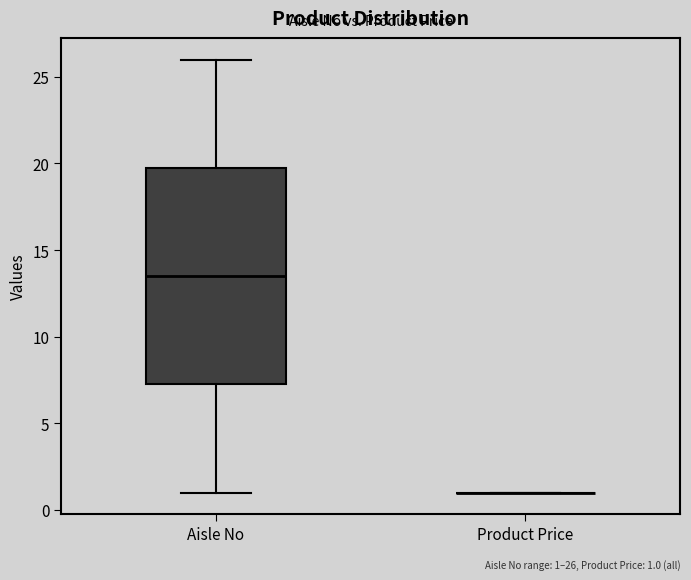

Which box is the tallest, from its lower edge to its upper edge?

Aisle No